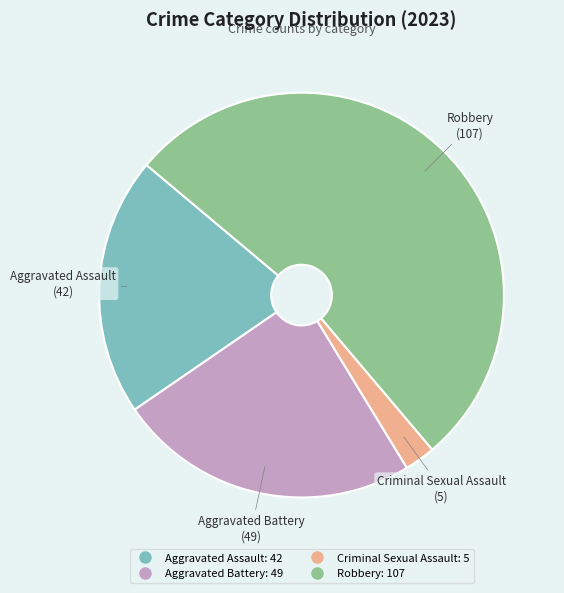

Does Aggravated Assault account for over 50% of the chart?

No